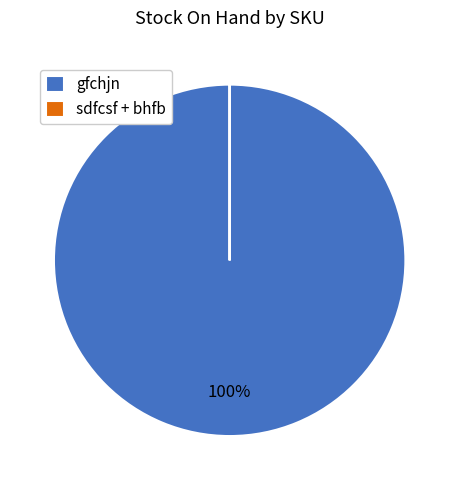

To the nearest percent, what is the average slice percentage?

50%